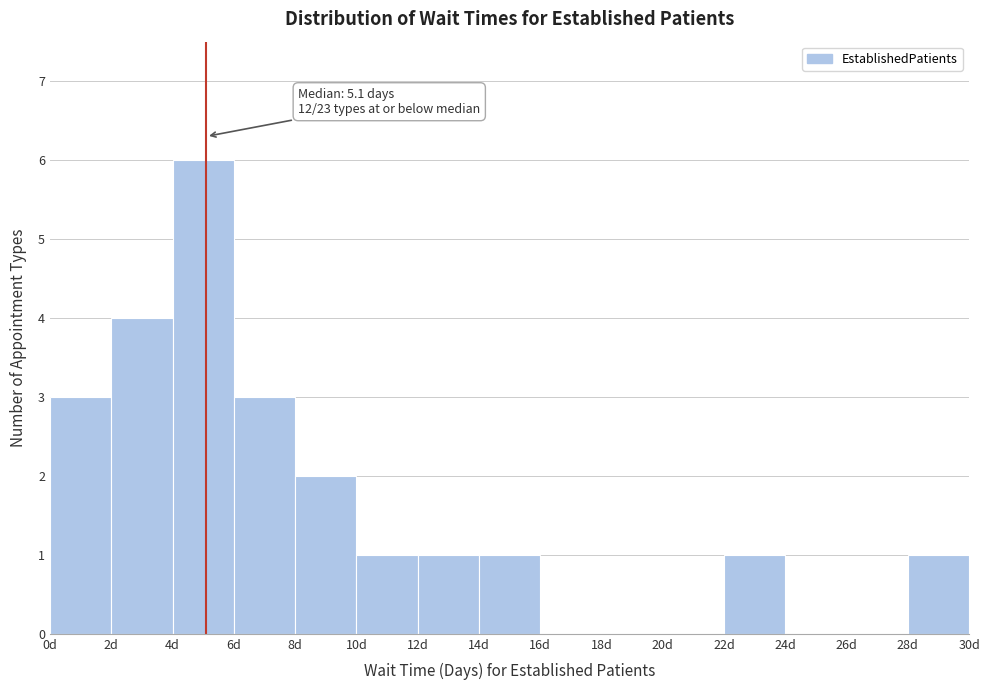

Over which range of the x-axis is the bar tallest?

4 to 6